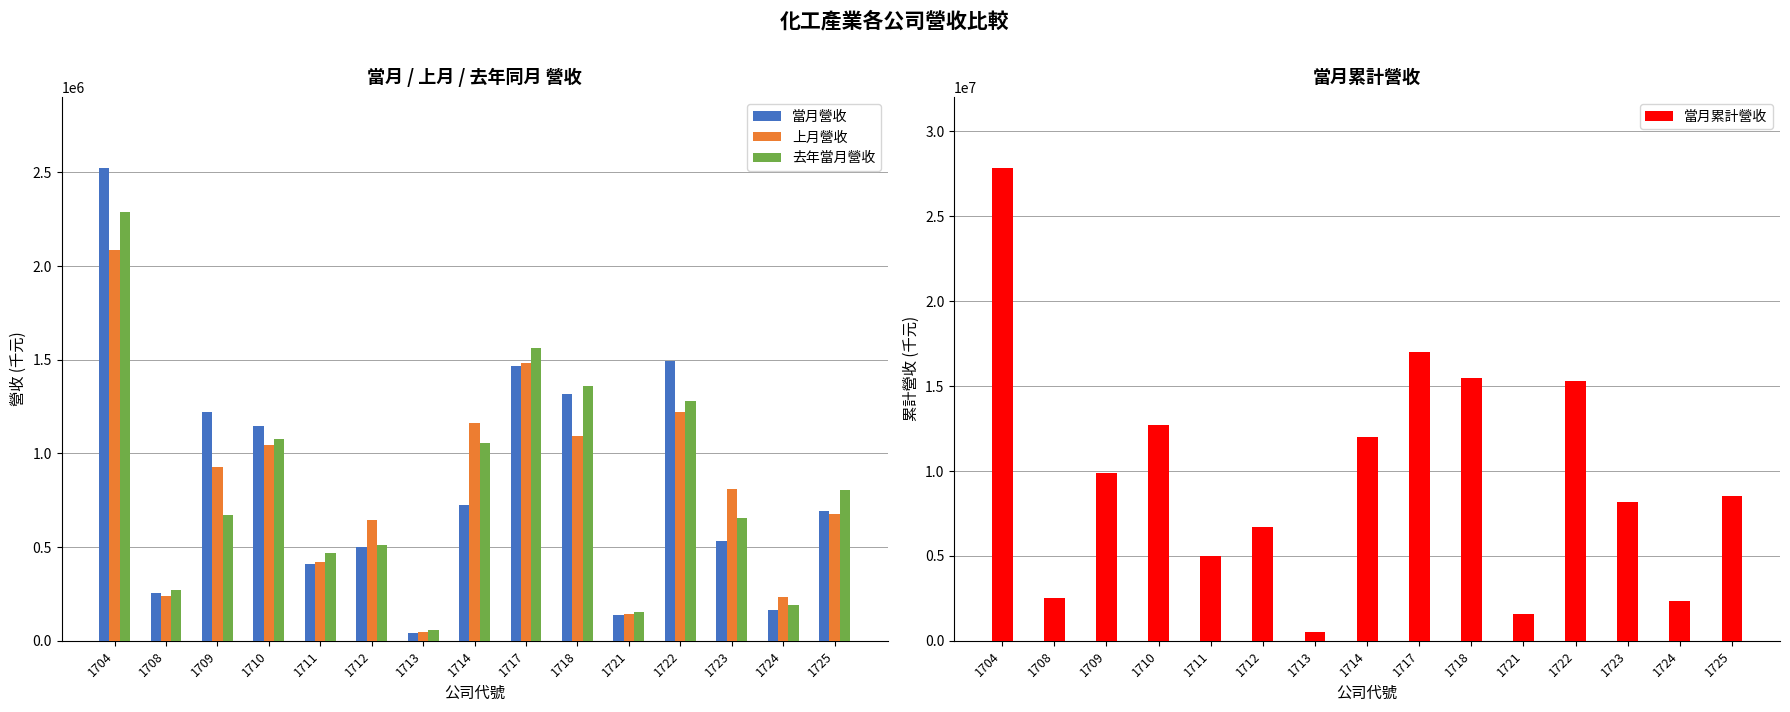

At which label is 當月累計營收 closest to 14186000?

1722